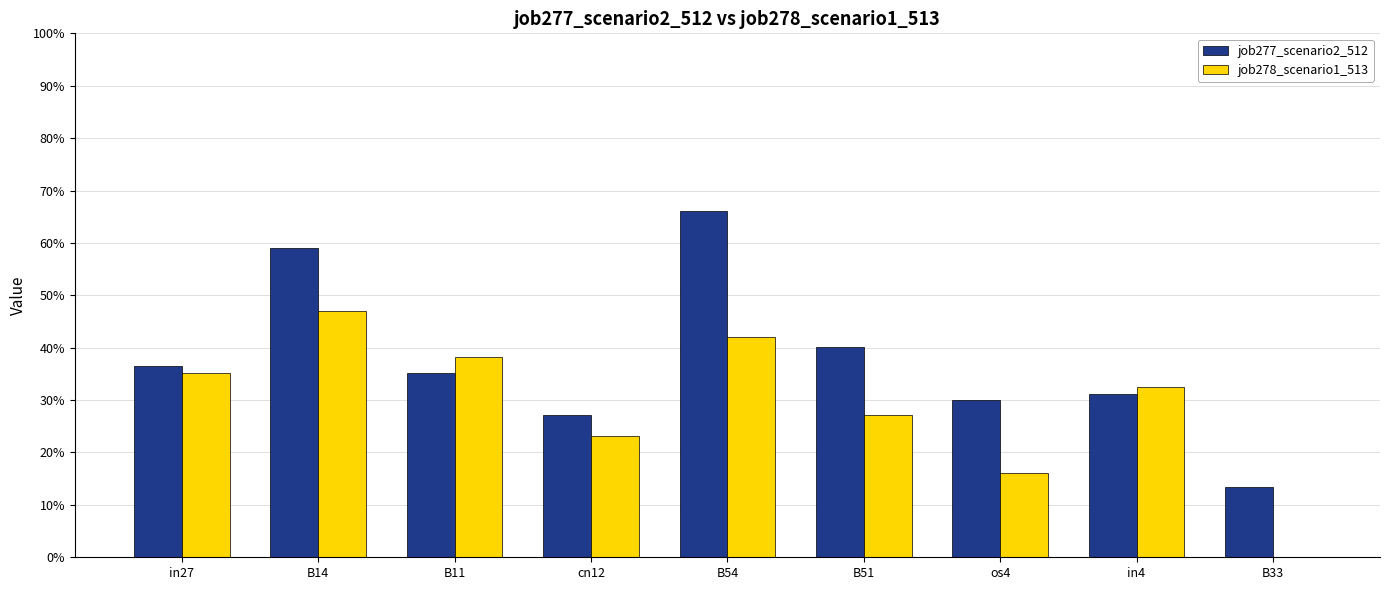

What are all the series names shown in the legend?

job277_scenario2_512, job278_scenario1_513